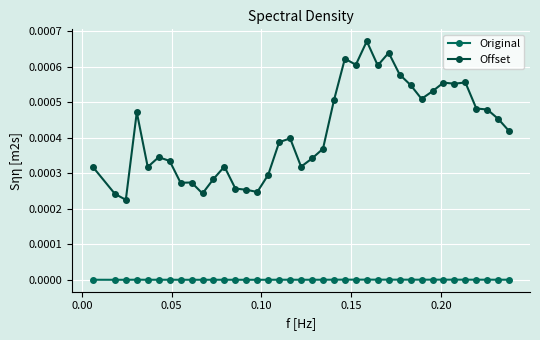

True or false: Offset and Original intersect in this chart.

False